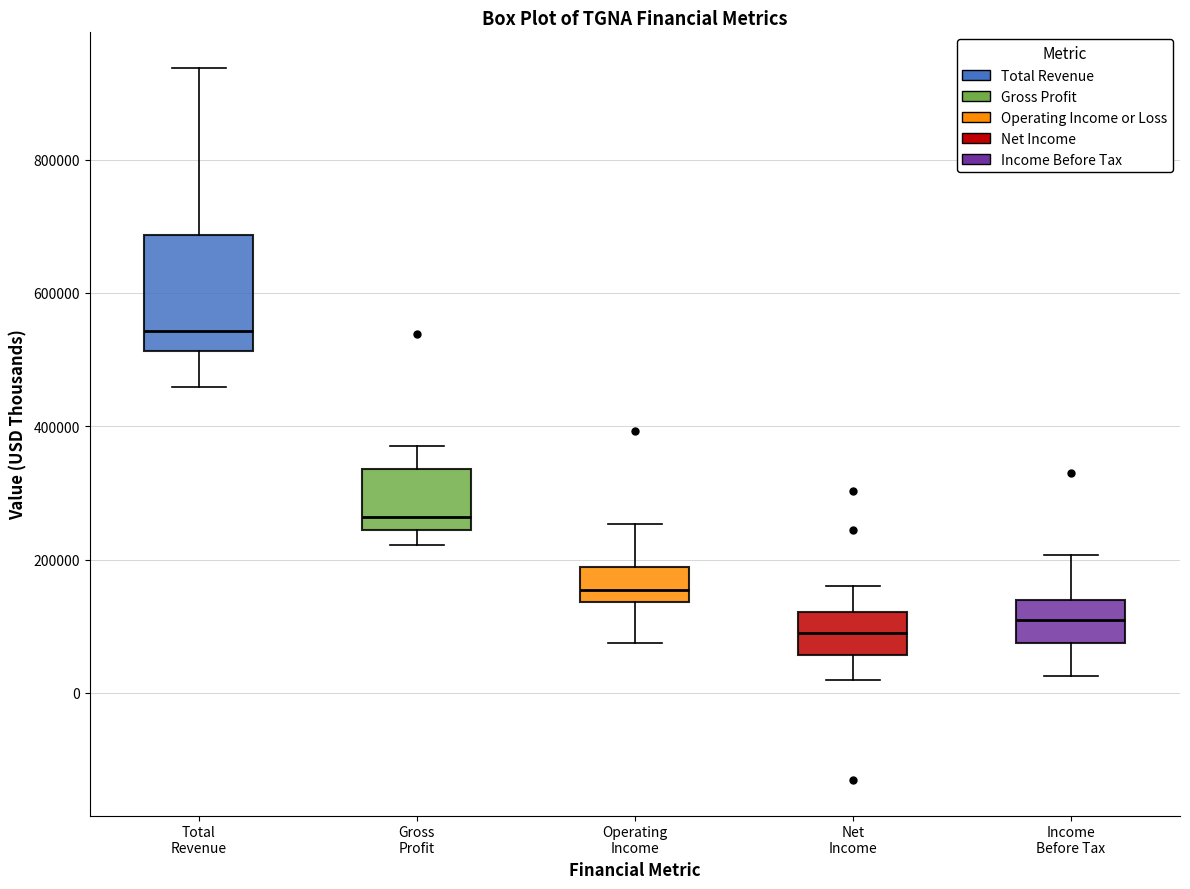

Reading left to right, read every box against the y-axis: the position of its median line, the range the box covers, and the ends of its whiskers. The values are not printed on the chart, so give them approximately, as read against the axis.

Total Revenue: median 540000, box 520000 to 680000, whiskers 460000 to 940000
Gross Profit: median 260000, box 240000 to 340000, whiskers 220000 to 380000
Operating Income: median 160000, box 140000 to 180000, whiskers 80000 to 260000
Net Income: median 80000, box 60000 to 120000, whiskers 20000 to 160000
Income Before Tax: median 100000, box 80000 to 140000, whiskers 20000 to 200000